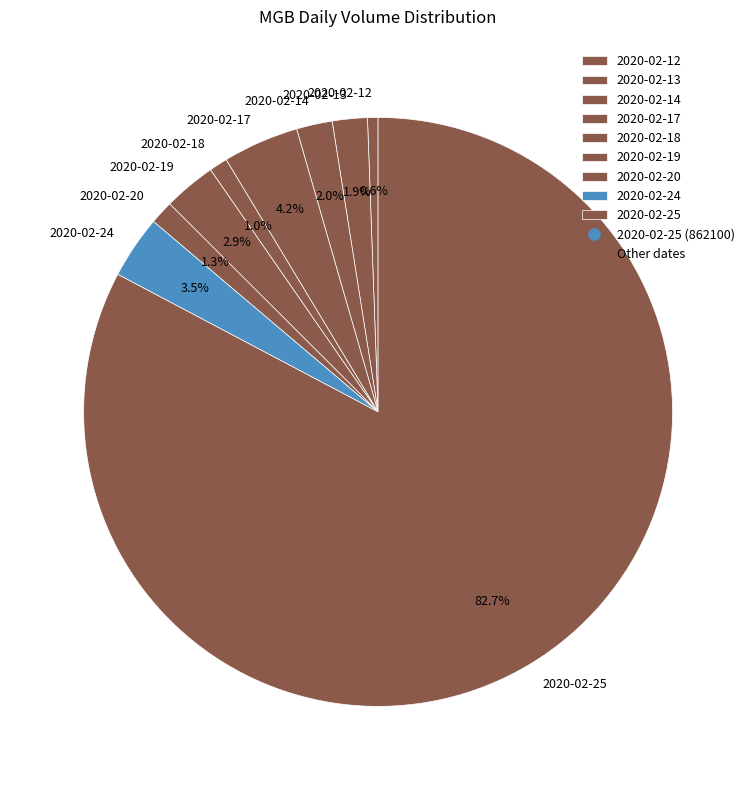

Which category accounts for the majority?

2020-02-25